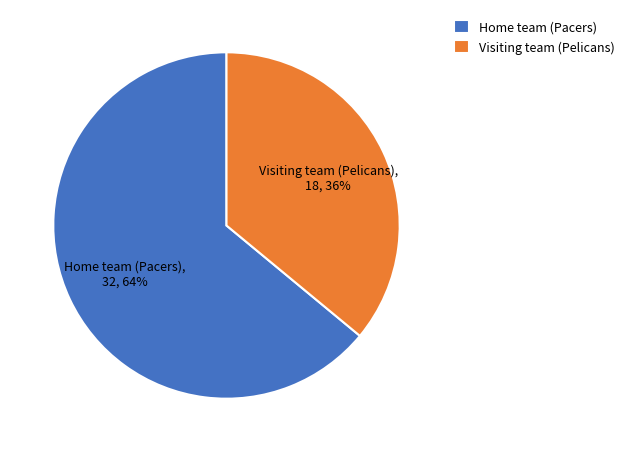

What is the ratio of the value at Visiting team (Pelicans) to the value at Home team (Pacers)?

0.6